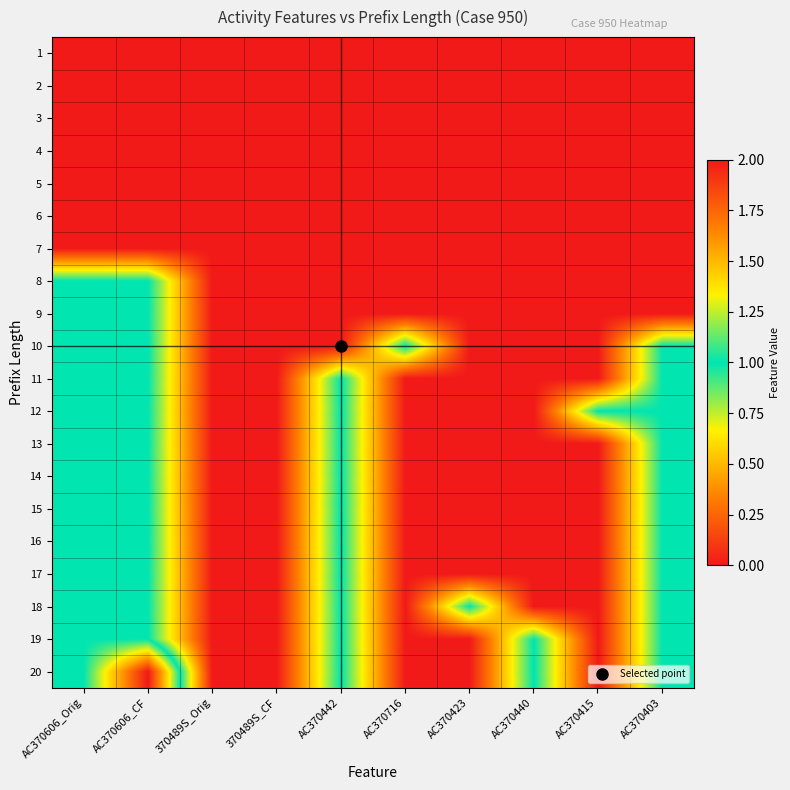

Which has a higher value, AC370415 or AC370716?

AC370415